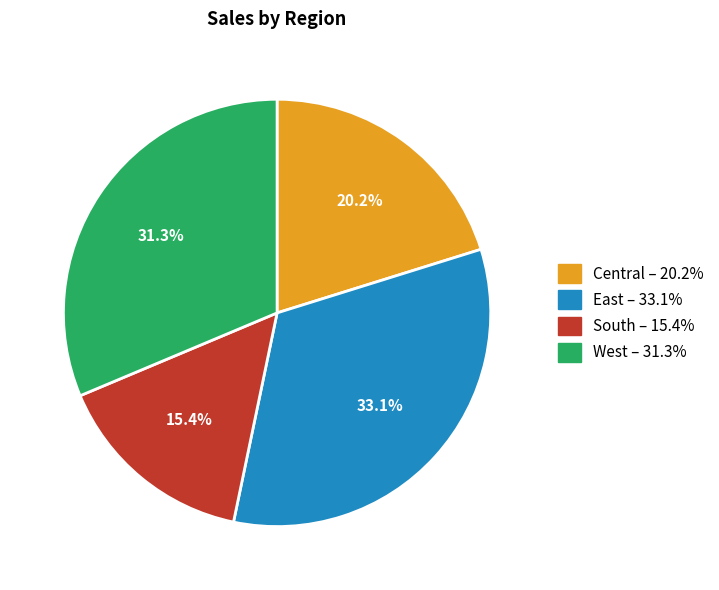

To the nearest percent, what is the combined percentage of West and South?

47%